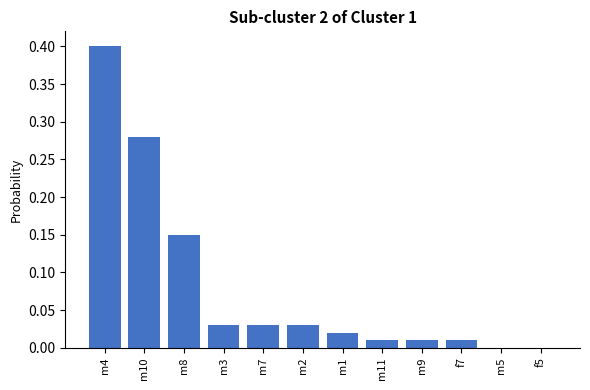

What is the maximum value shown in the chart?

0.4